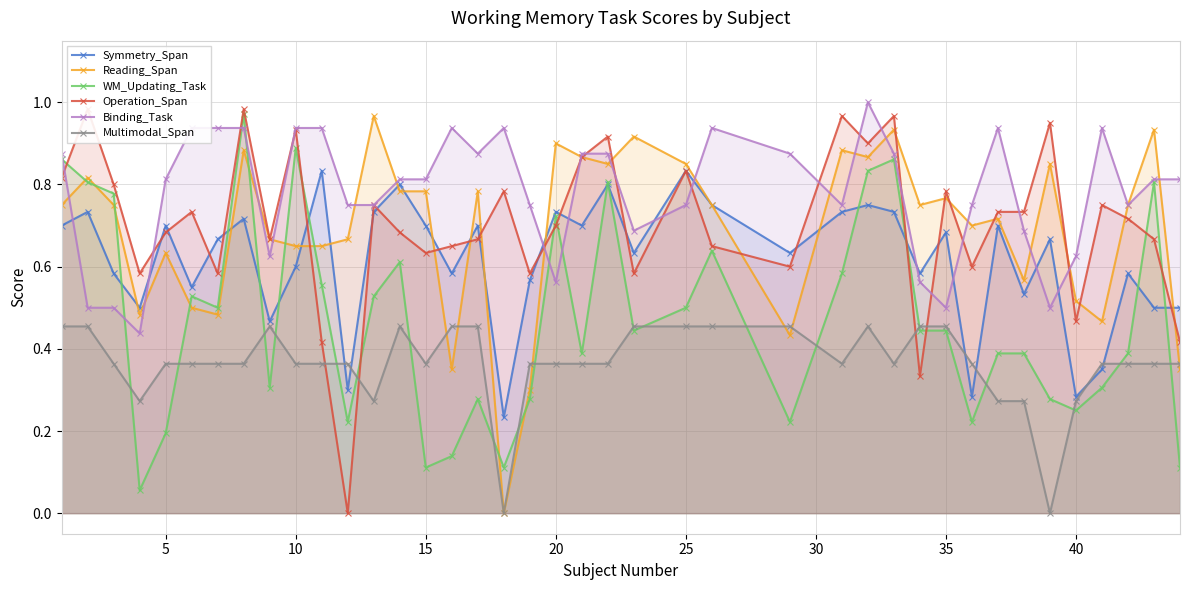

True or false: WM_Updating_Task has more than 1 points higher than both neighbors.

True